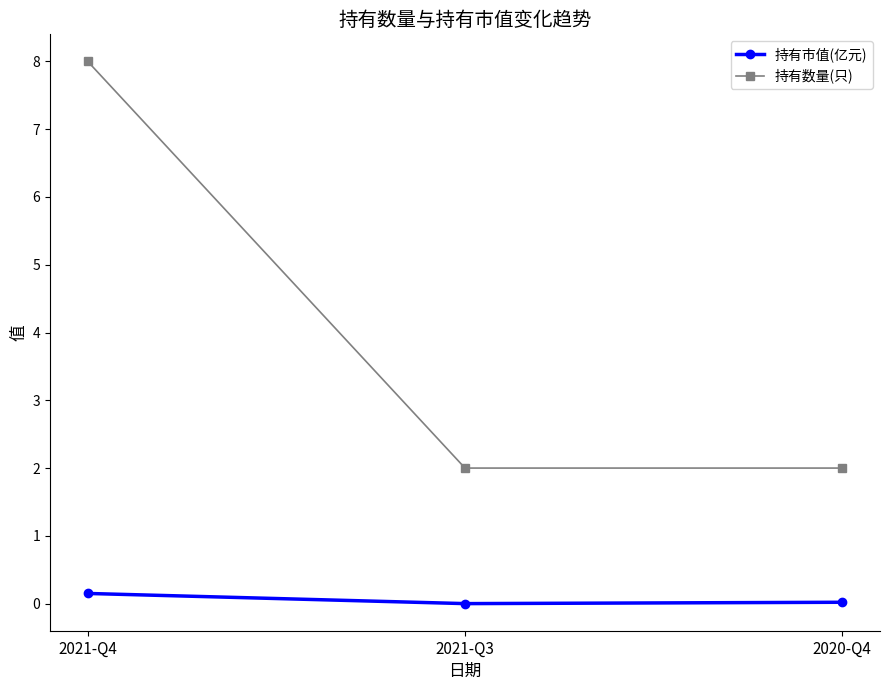

What is the average value of the 持有数量(只) series?

4.0